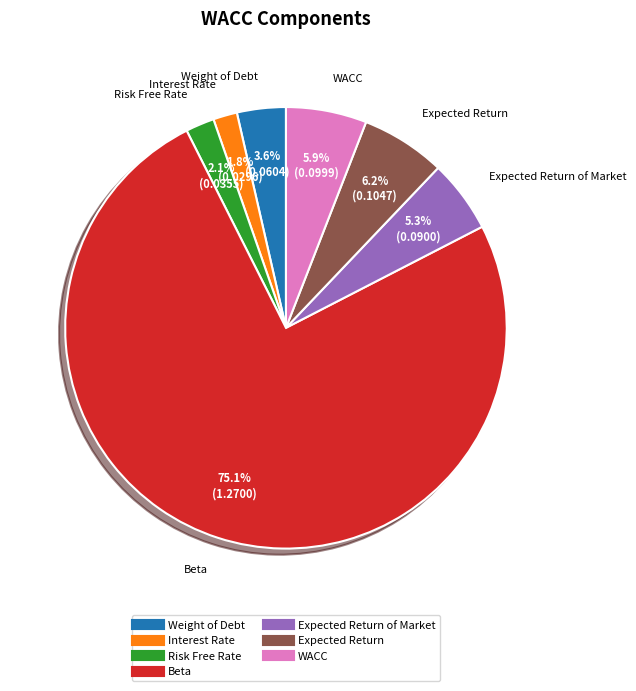

Is there any slice that represents more than half of the pie?

Yes